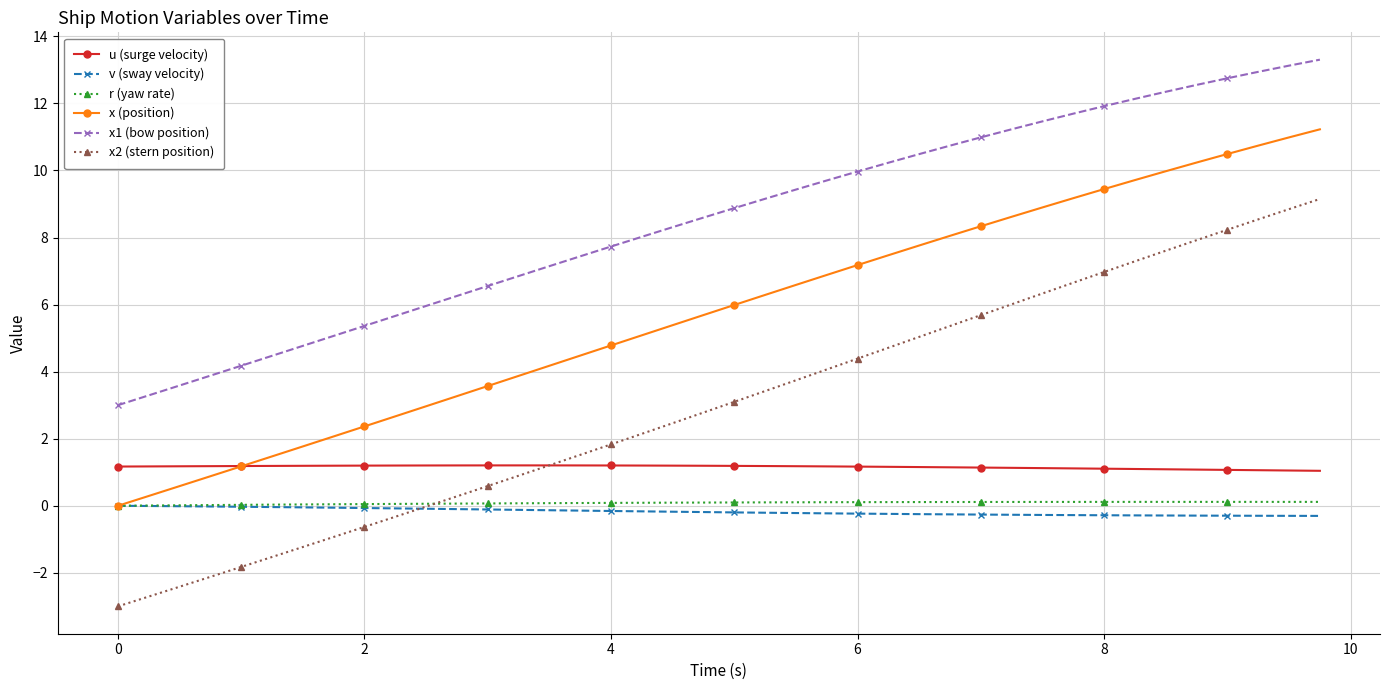

Which series has the largest range (max minus min)?

x2 (stern position)